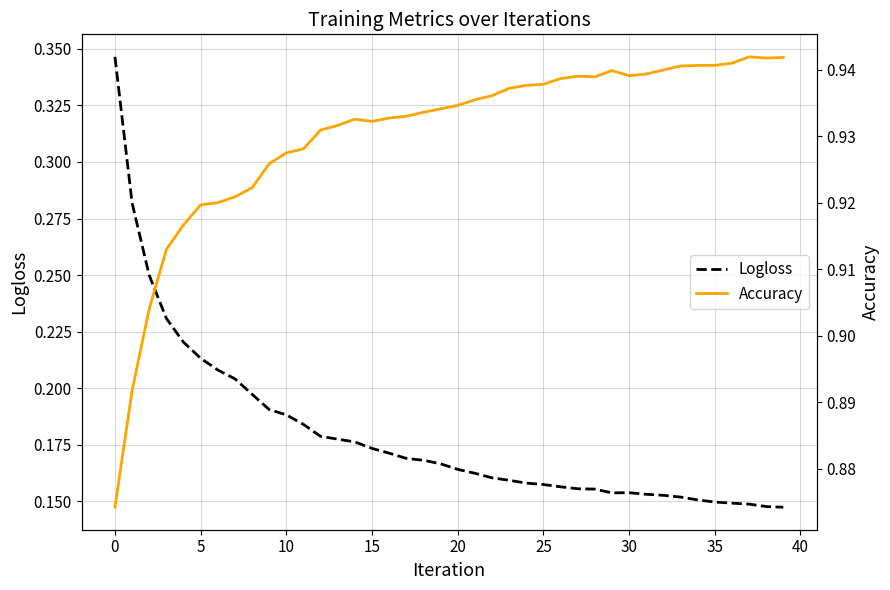

Does the chart have visible grid lines?

Yes